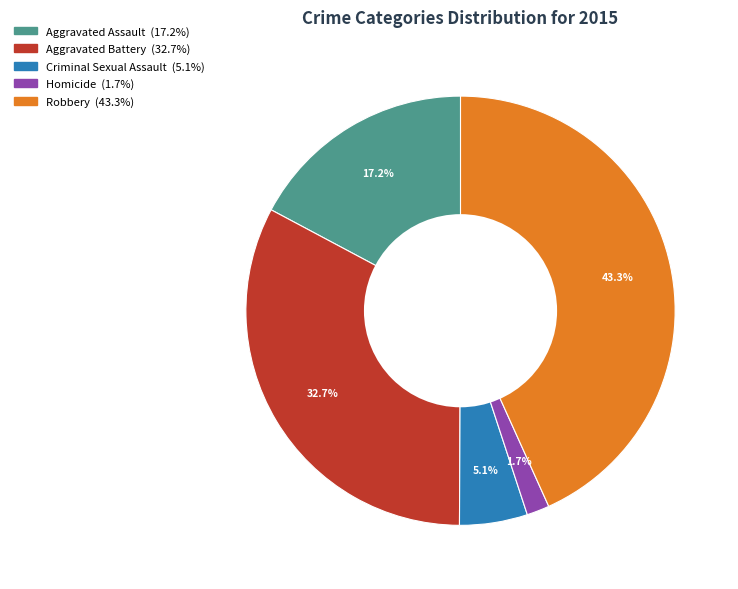

What is the largest slice in the pie chart?

Robbery